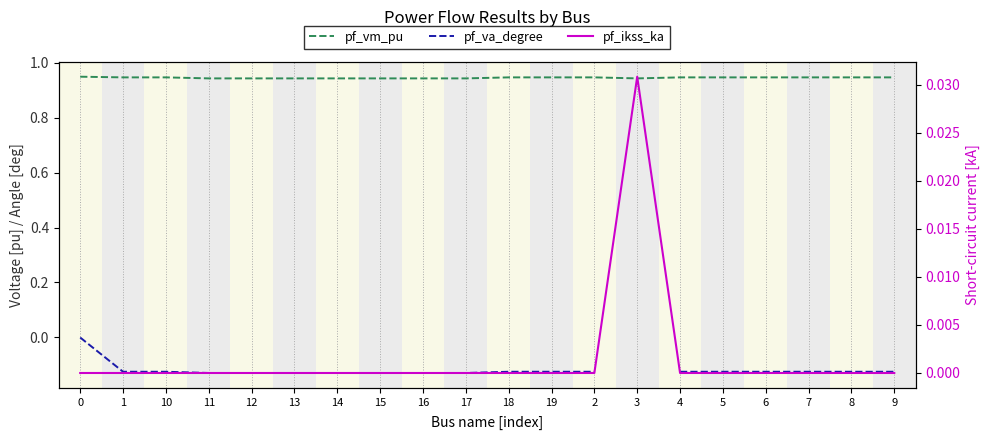

What is the sum of all pf_vm_pu values?

18.9